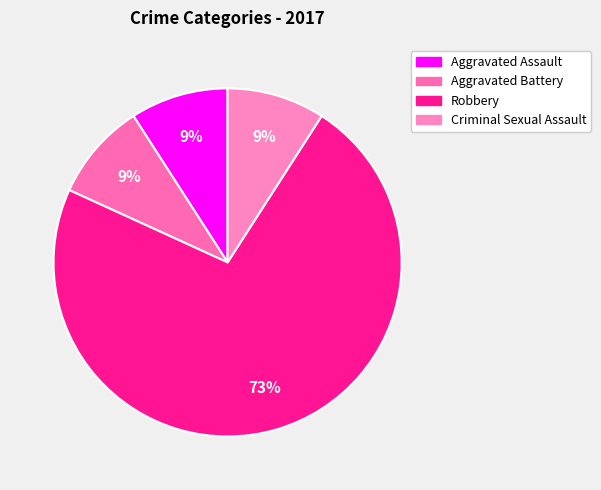

To the nearest percent, what is the average slice percentage?

25%